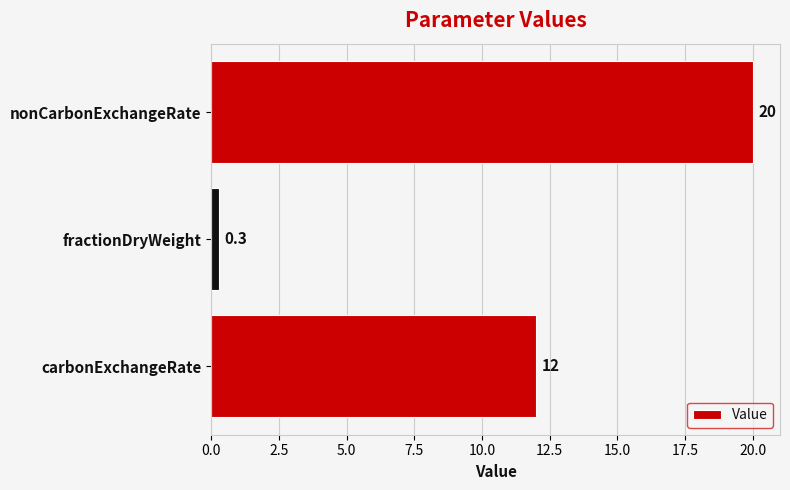

Which label corresponds to the smallest value in the chart?

fractionDryWeight